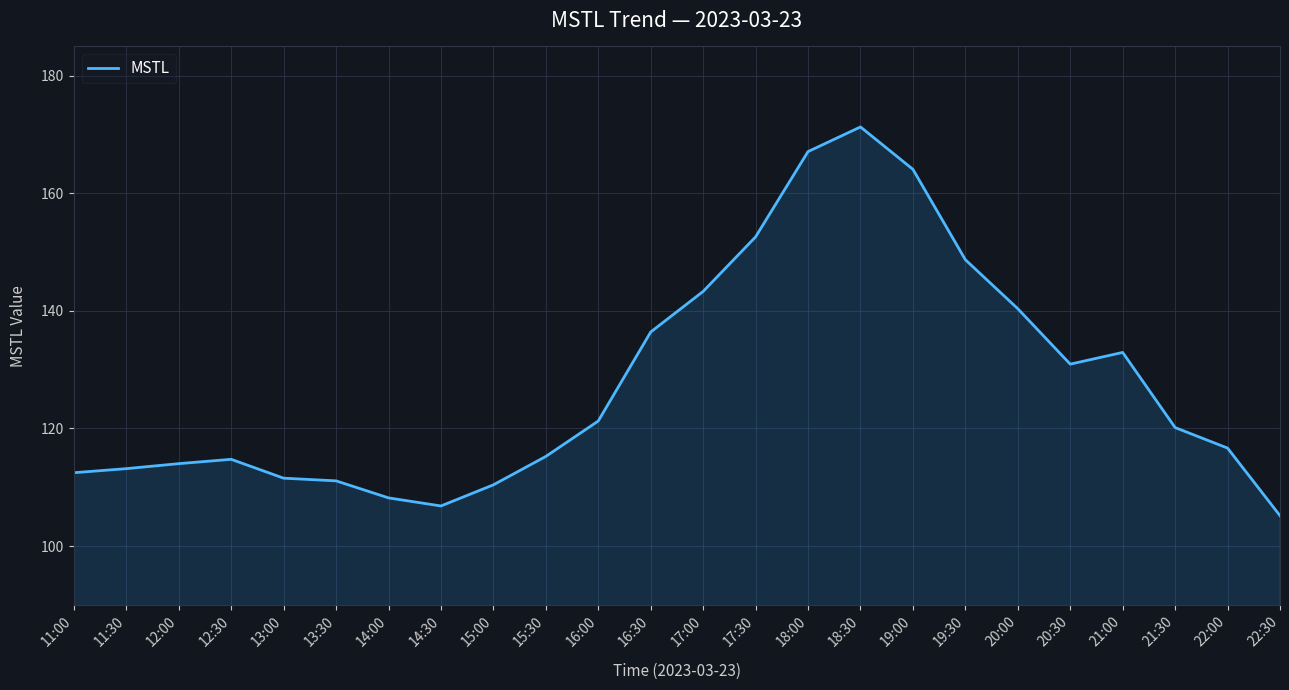

What position from the right is 17:00?

12